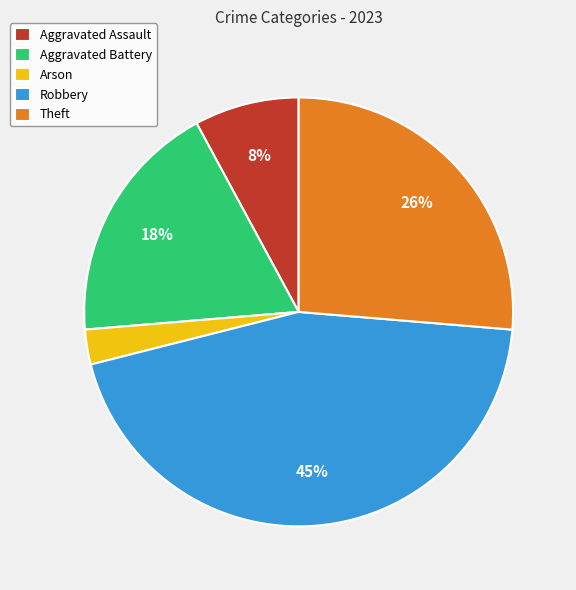

The Aggravated Assault slice represents 1% of the pie. True or false?

False